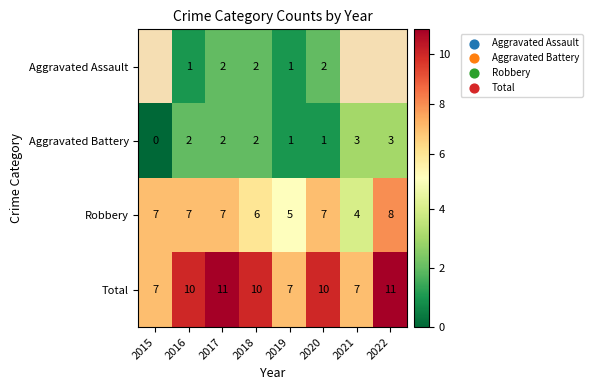

The Aggravated Battery series shows 1.5 at 2020. True or false?

False